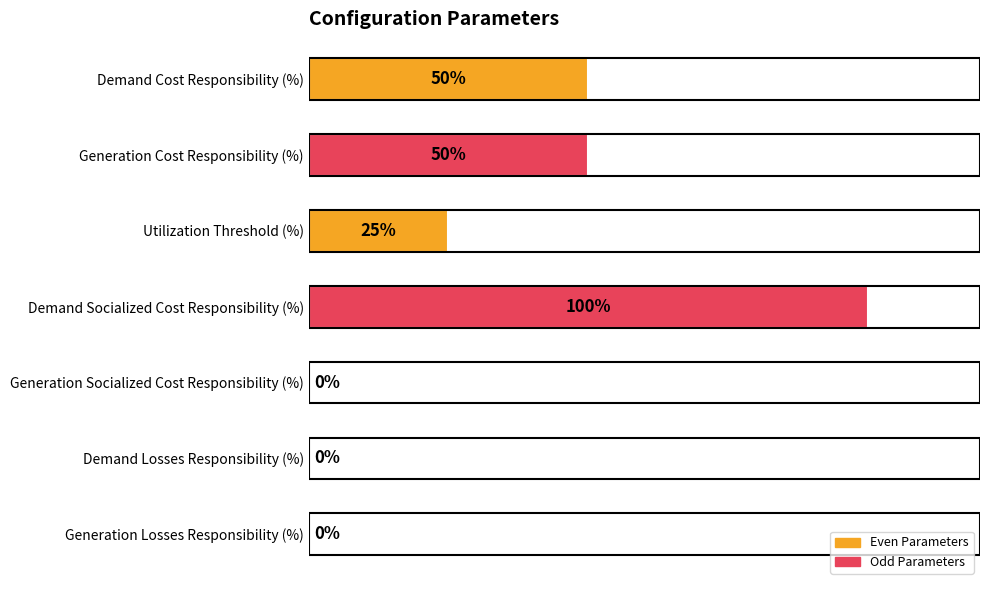

Between Demand Losses Responsibility (%) and Utilization Threshold (%), which is larger?

Utilization Threshold (%)